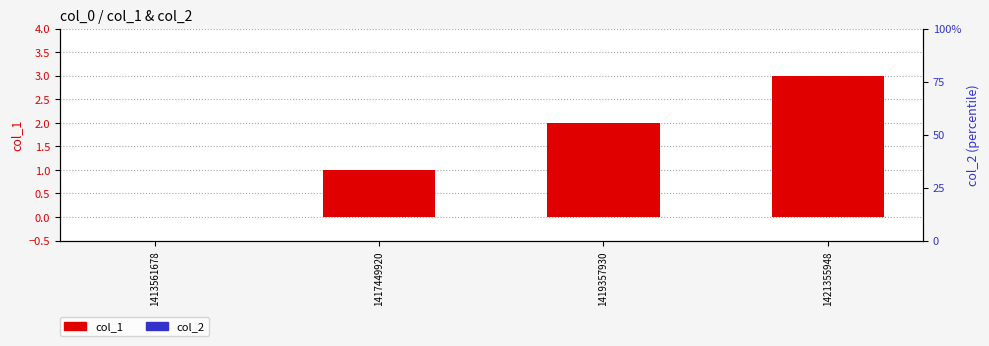

Reading right to left, what are all the values shown in this chart?

col_1: 1421355948=3	1419357930=2	1417449920=1	1413561678=0
col_2: 1421355948=0	1419357930=0	1417449920=0	1413561678=0